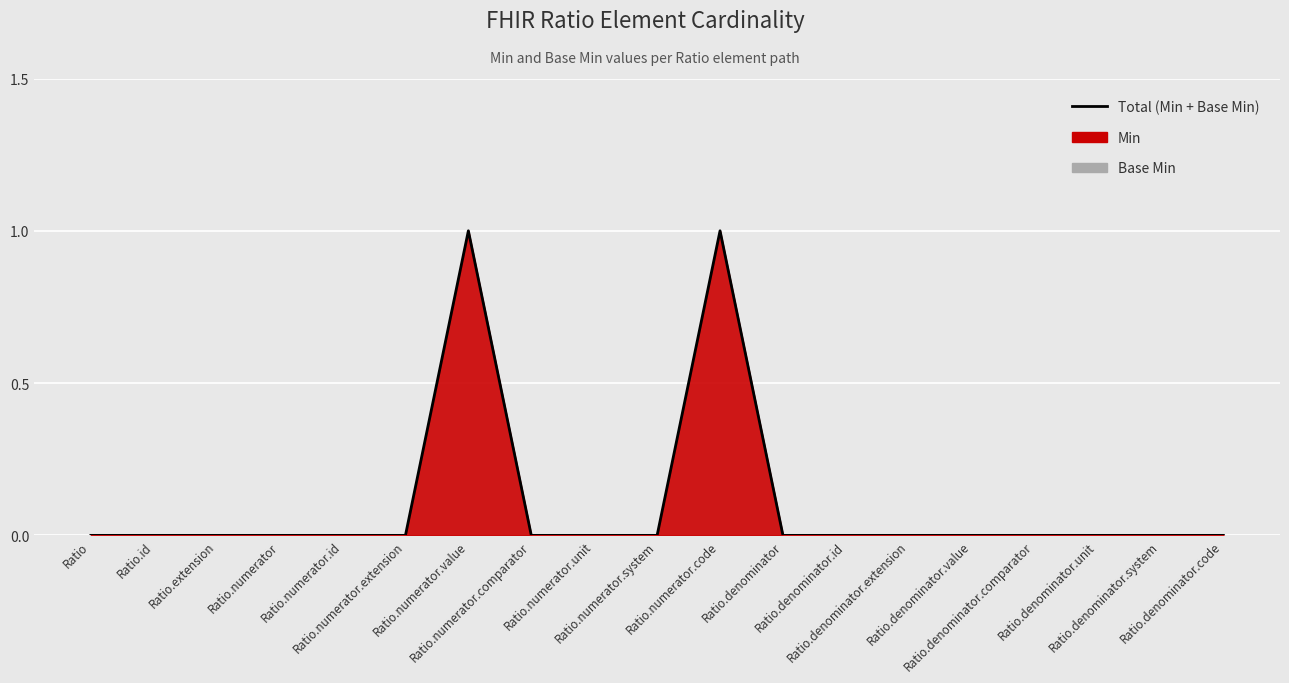

What position from the left is Ratio.denominator.id?

13